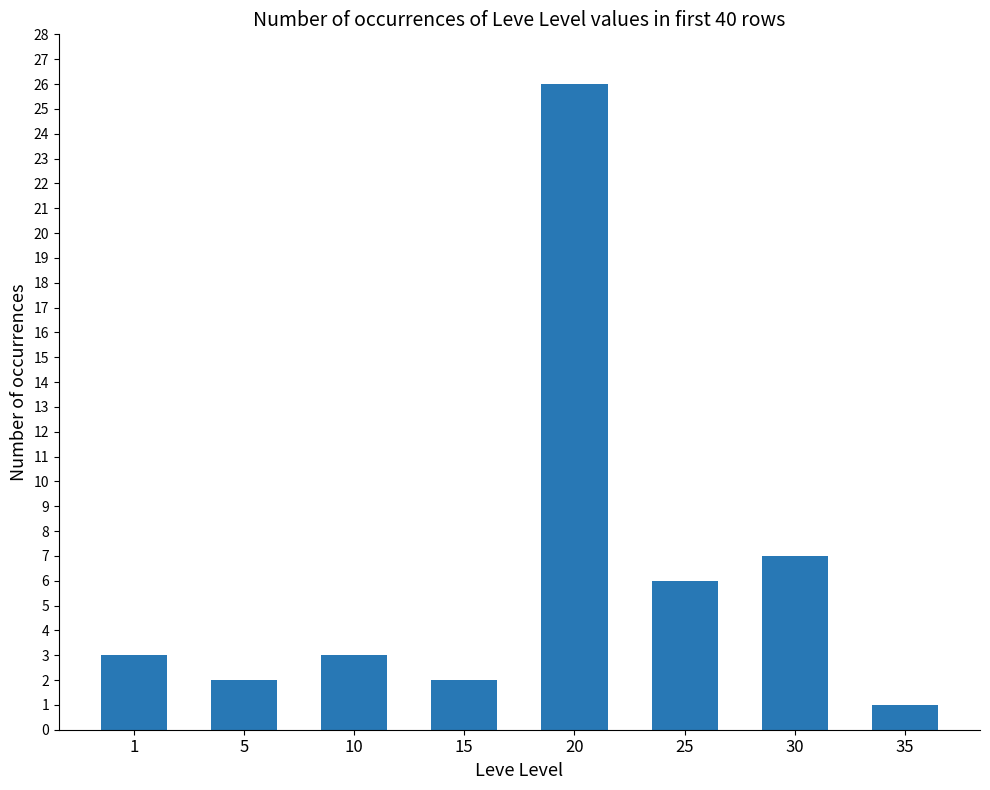

What is the ratio of the value at 1 to the value at 35?

3.0